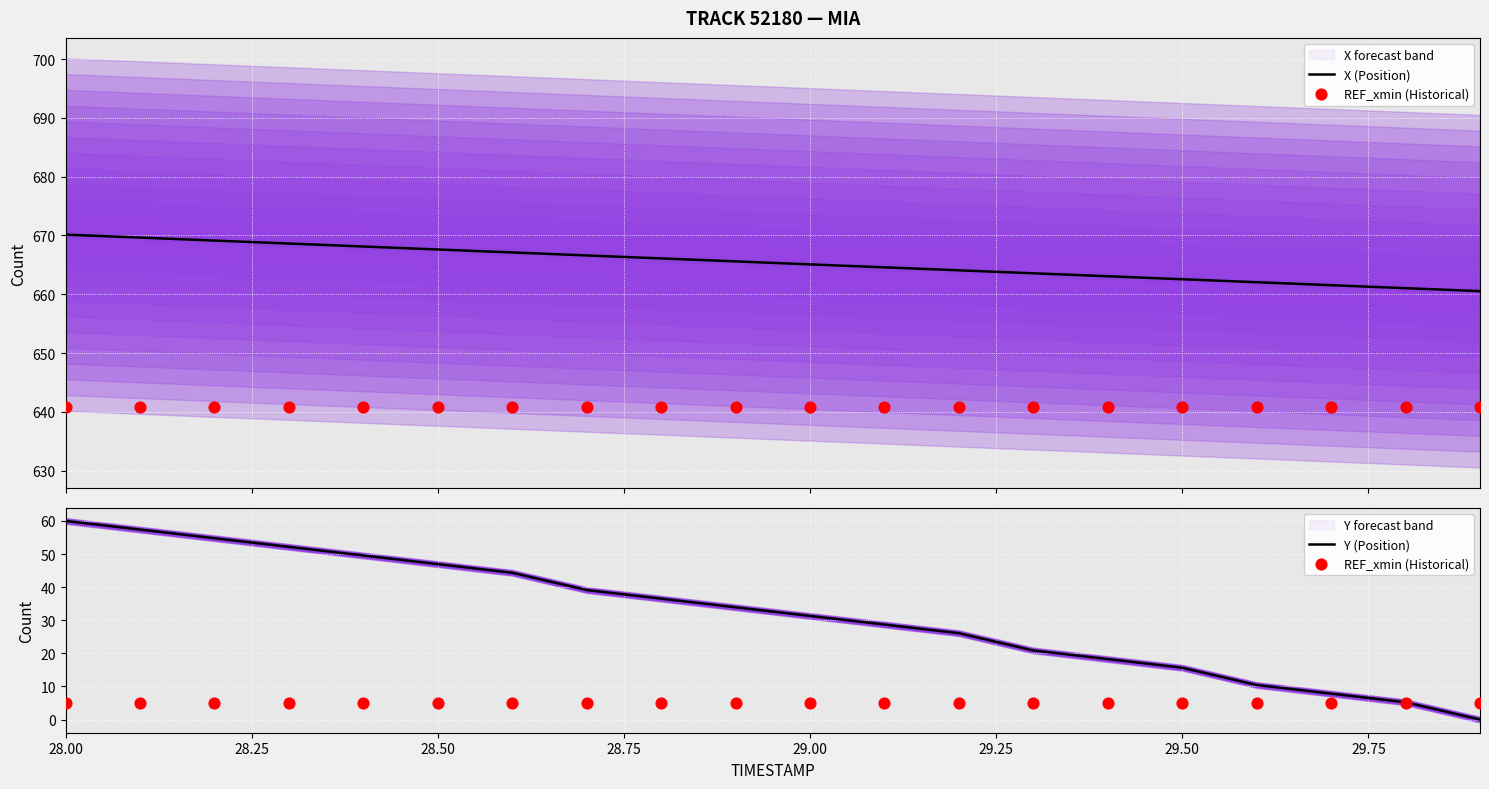

What are all the series names shown in the legend?

X (Position), REF_xmin (Historical), Y (Position)